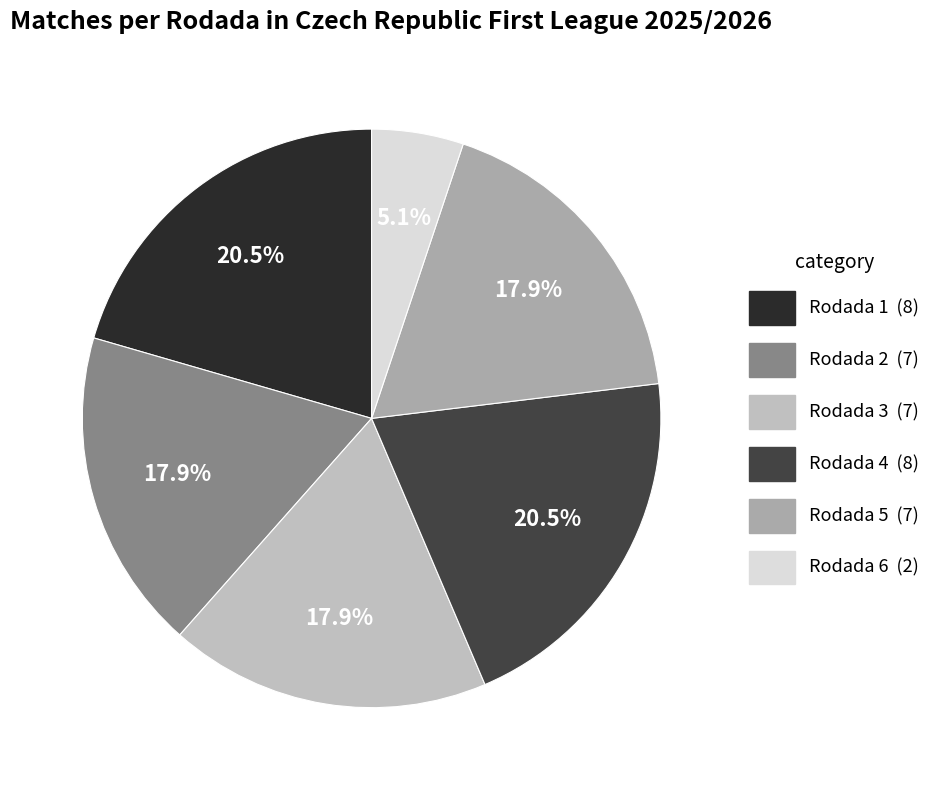

Count the number of slices in the pie.

6